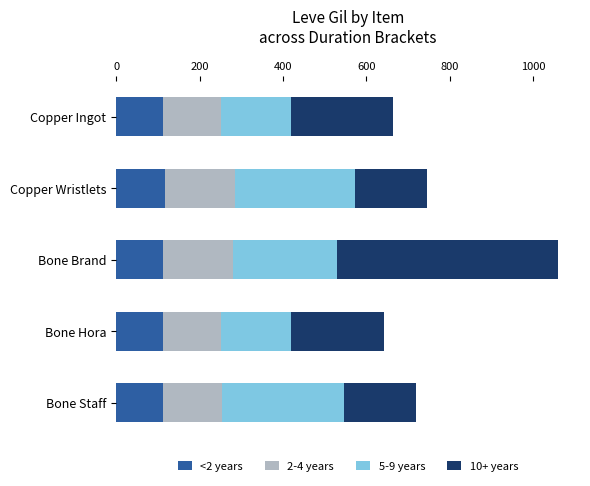

What is the lowest value of the <2 years series?

112